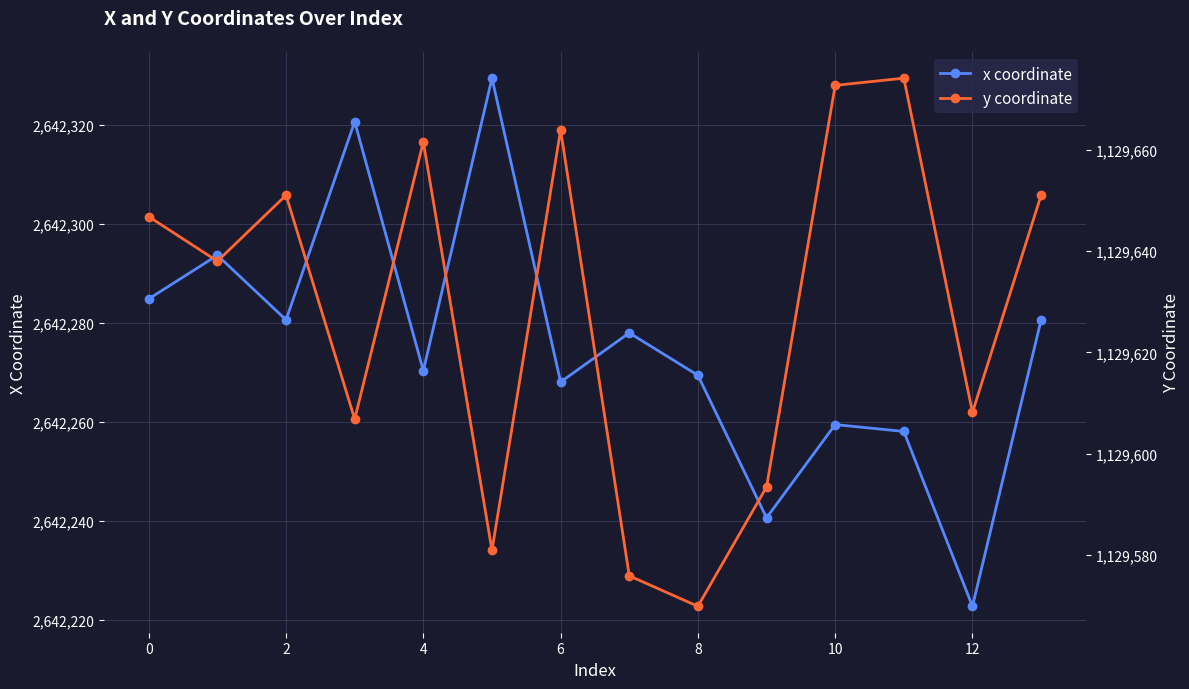

Read the x coordinate value at 13.

2642280.6